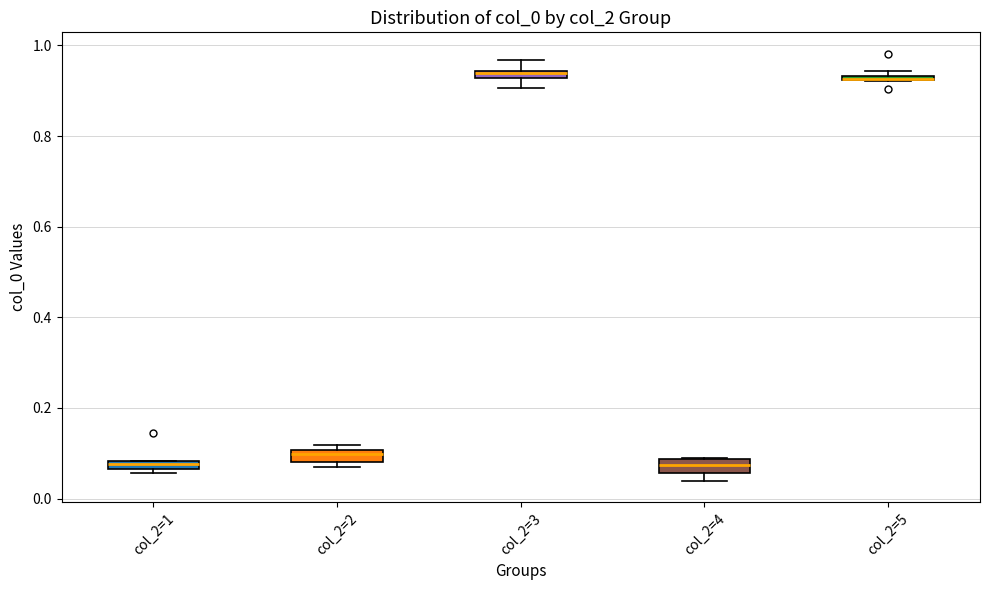

Where is the lower edge of the box for col_2=1 on the y-axis? The values are not printed on the chart, so give them approximately, as read against the axis.

0.06